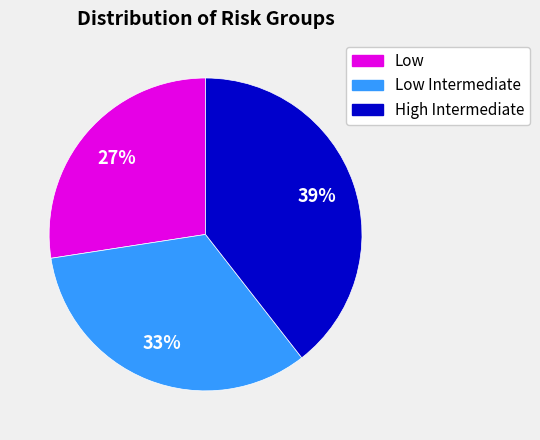

To the nearest percent, what is the average slice percentage?

33%